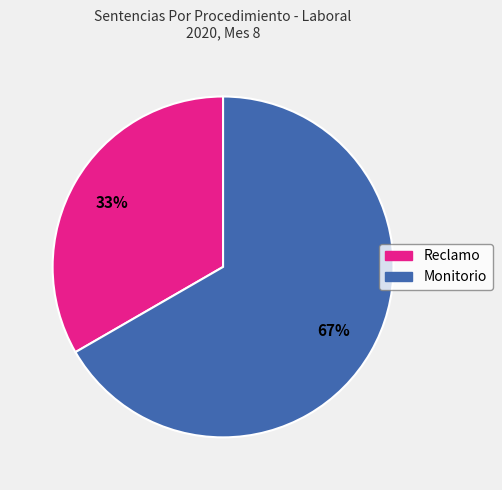

What is the ratio of the value at Monitorio to the value at Reclamo?

2.0